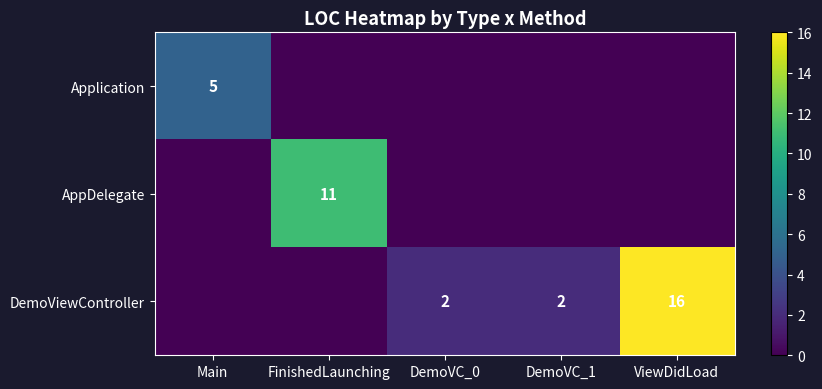

The DemoViewController series shows 2 at DemoVC_0. True or false?

True